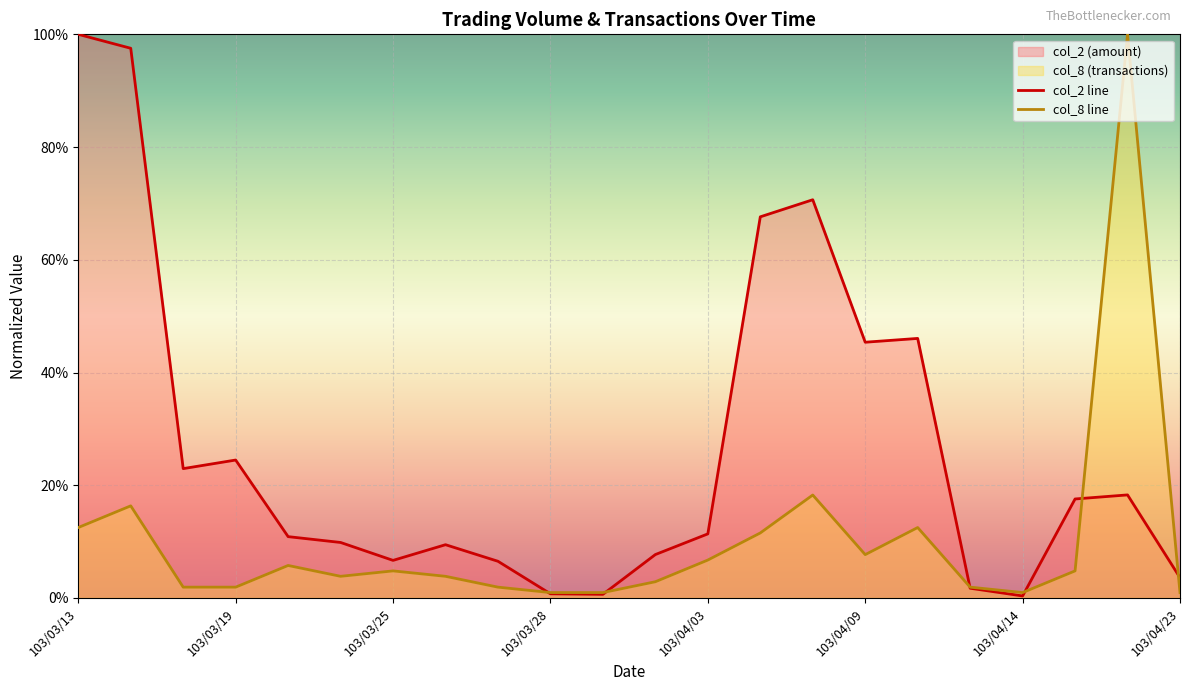

The col_2 line series shows 0.2 at 14. True or false?

False